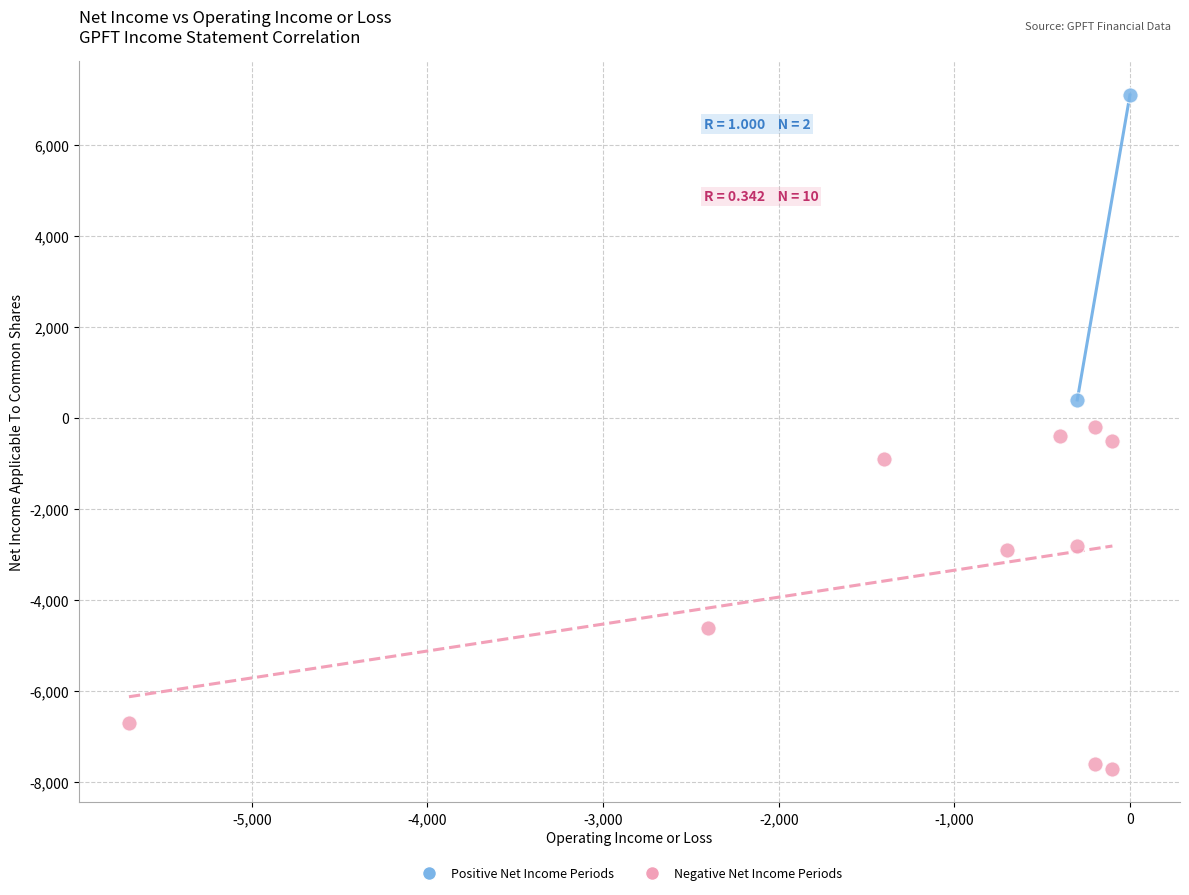

What are all the series names shown in the legend?

Positive Net Income Periods, Negative Net Income Periods